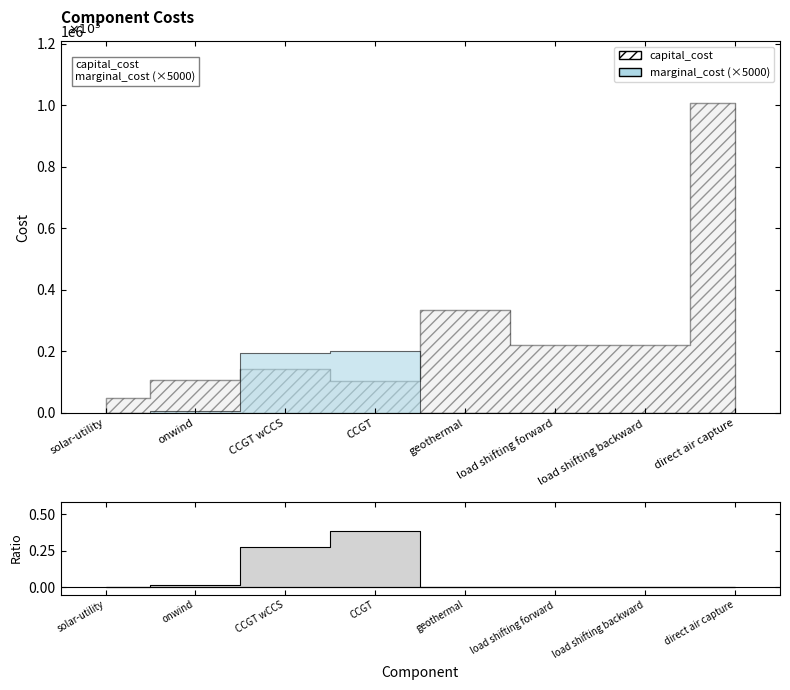

What is the label of the 8th point from the right?

solar-utility